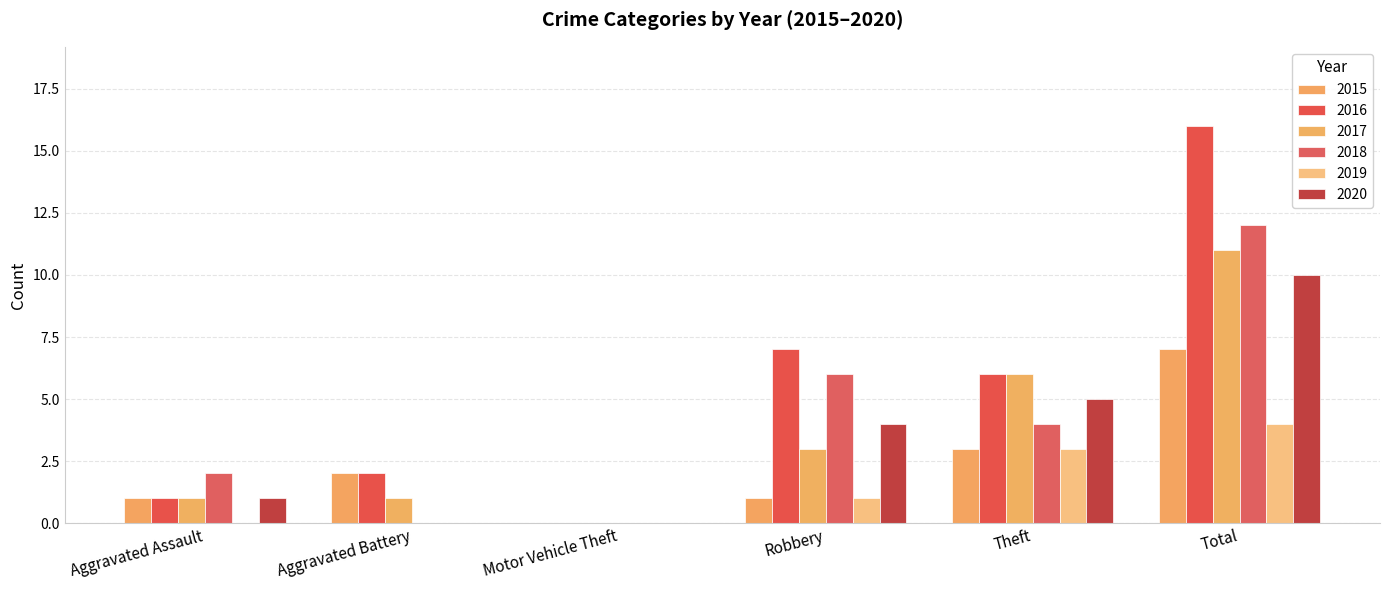

Count the number of categories in the chart.

6